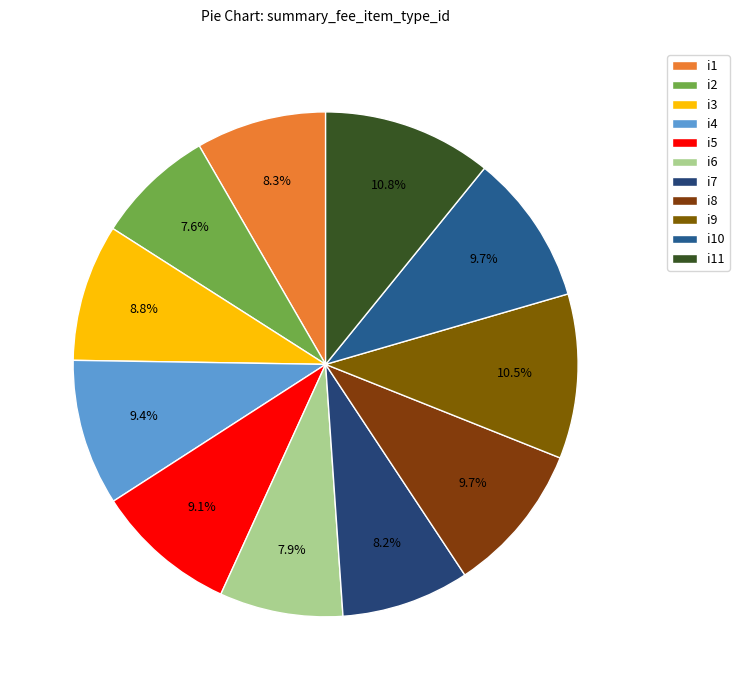

To the nearest percent, what is the combined percentage of i2 and i4?

17%